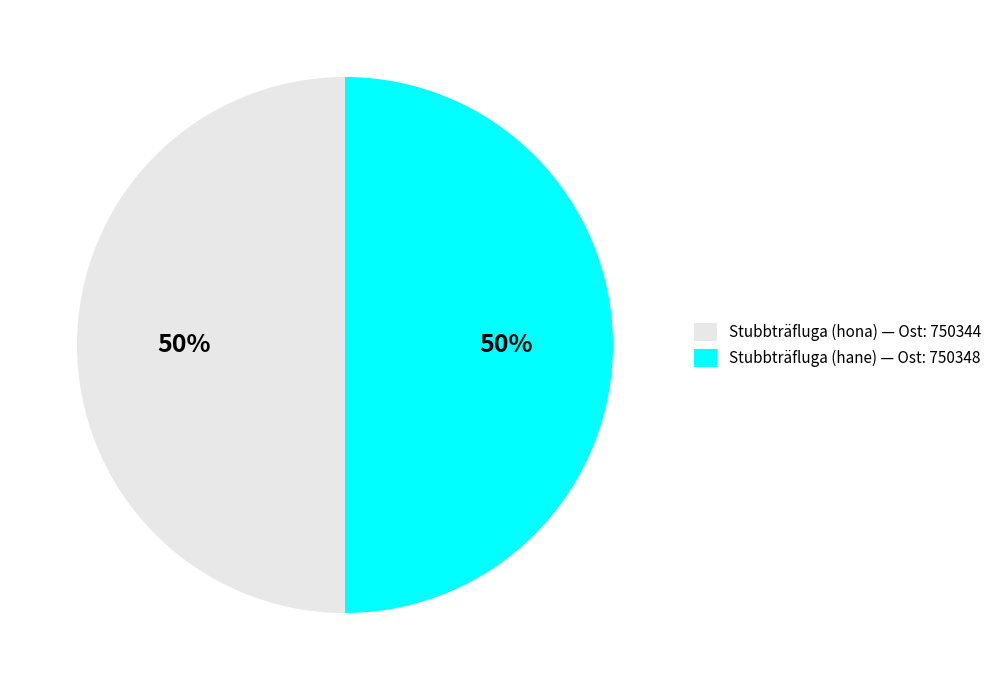

Is it true that Stubbträfluga (hona) — Ost: 750344 is 39% of the pie?

False